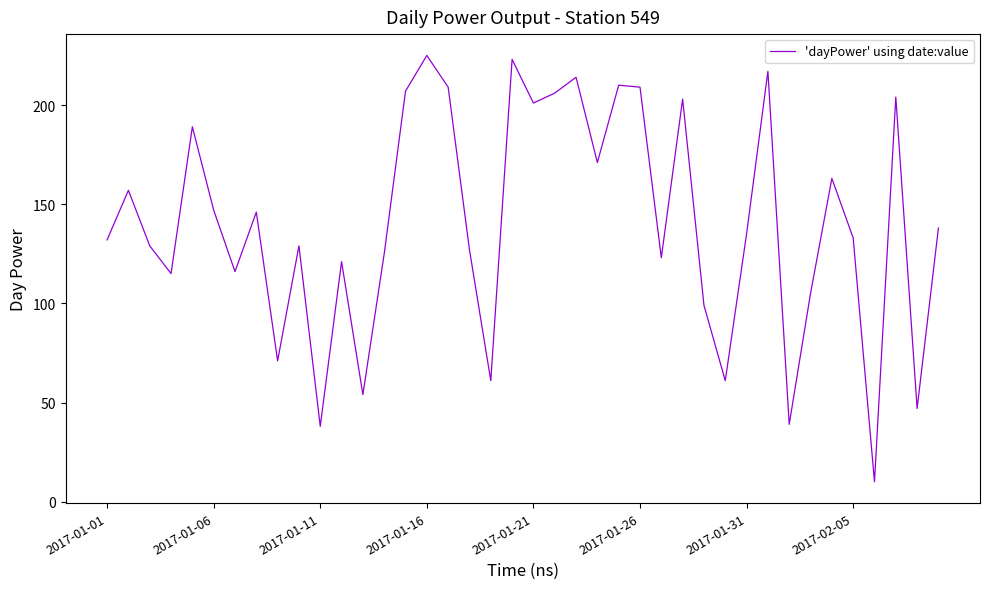

What is the difference between the maximum and minimum values?

215